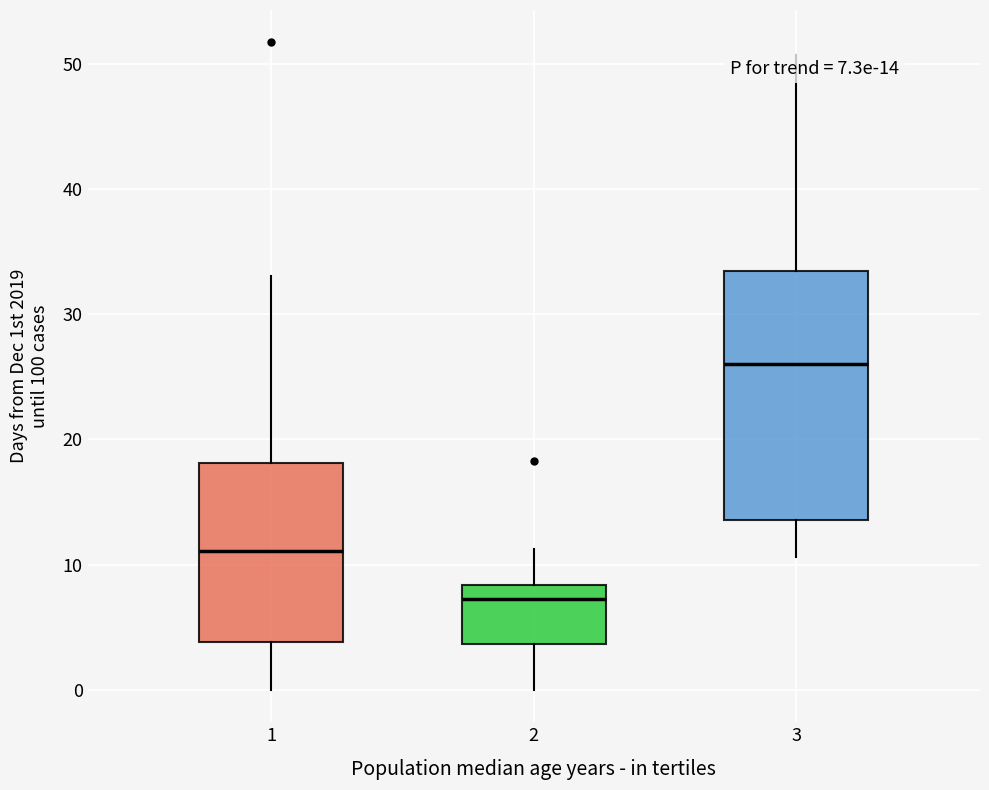

Which box has the highest median line?

3